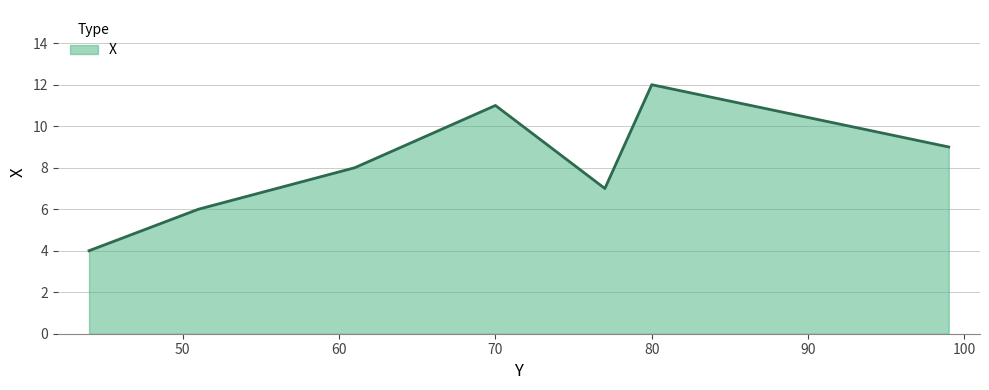

How many interior local peaks (higher than both neighbors) does the data have?

2